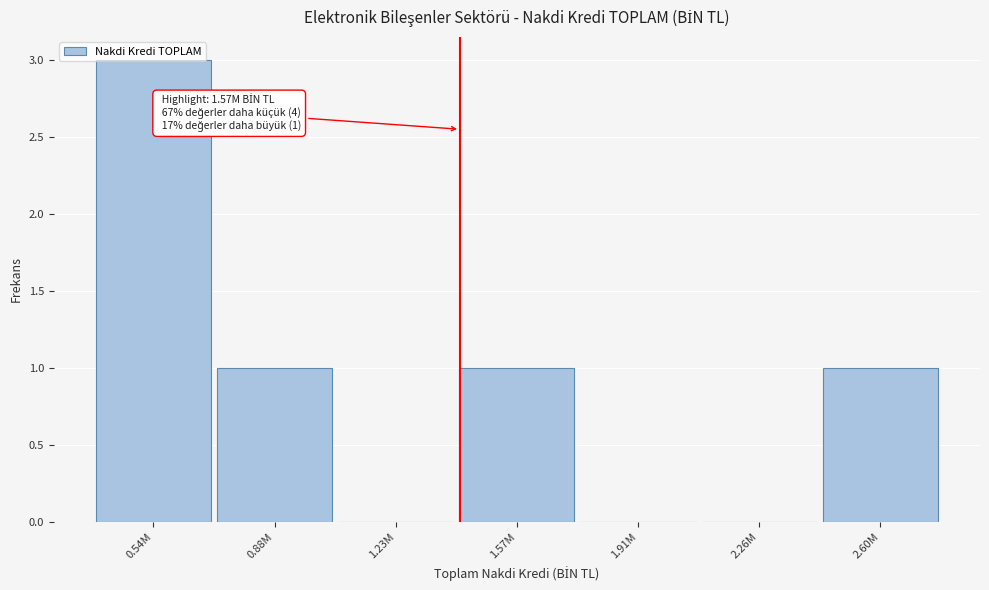

The chart shows a value of -2 at 1.23M. True or false?

False